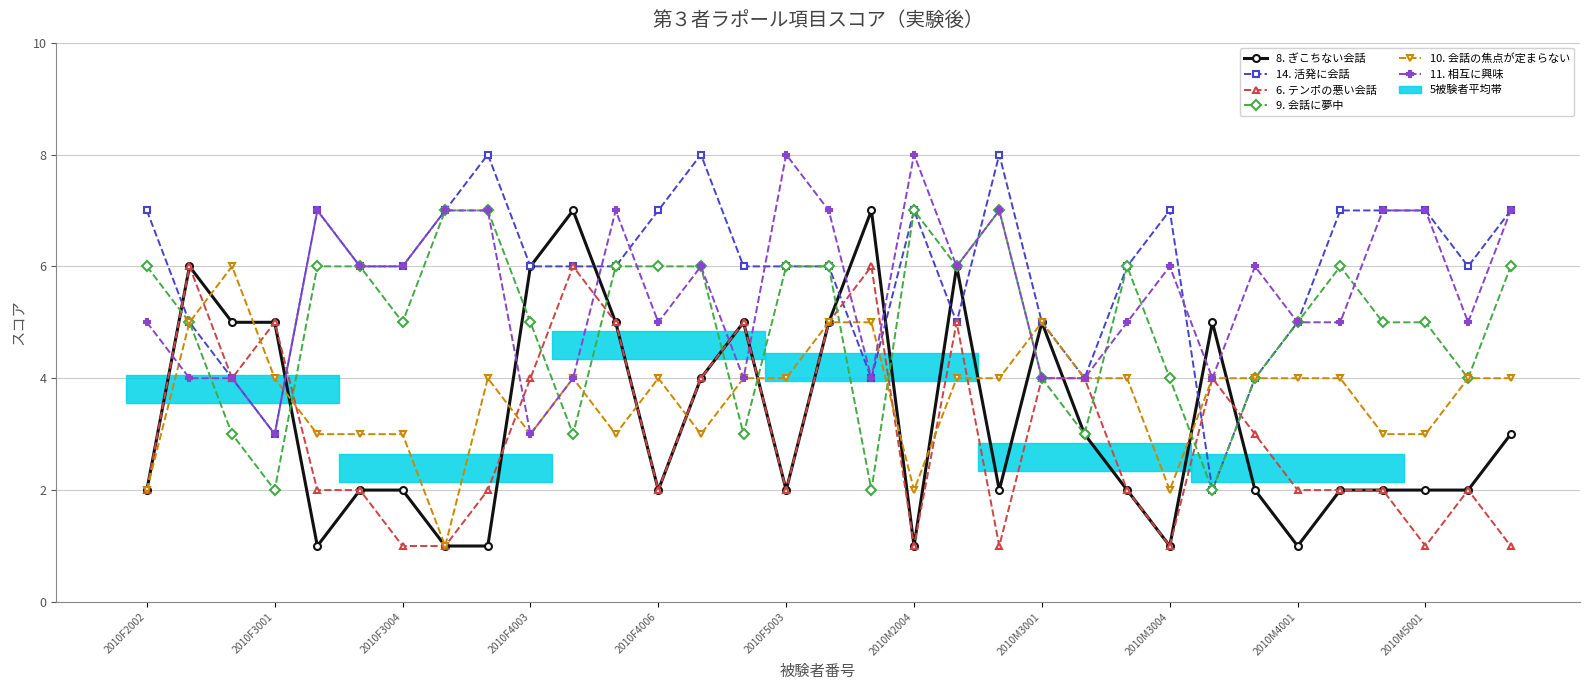

How many values in the 9. 会話に夢中 series are below 5?

11